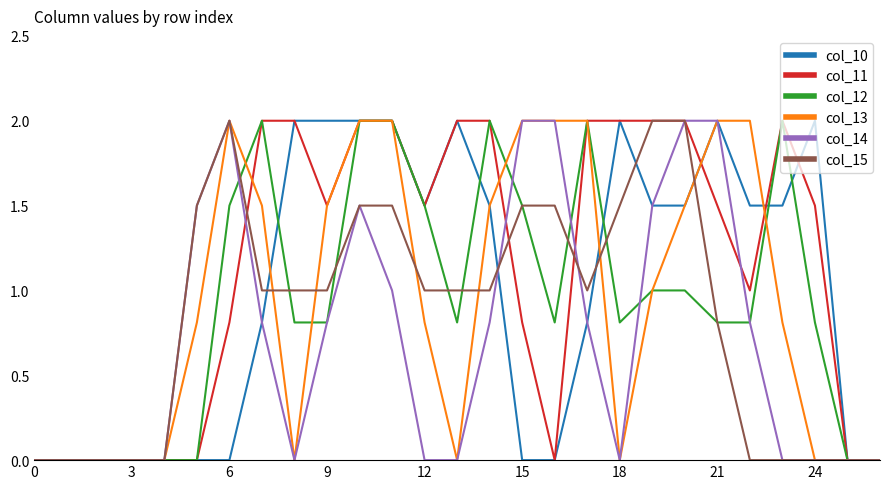

What is the maximum value shown in the chart?

2.0